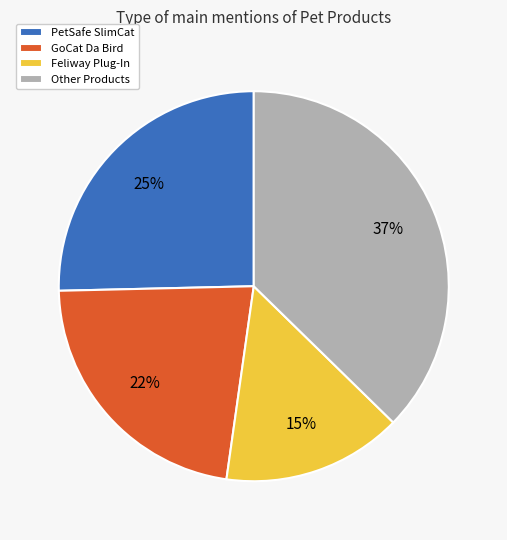

What is the largest slice in the pie chart?

Other Products